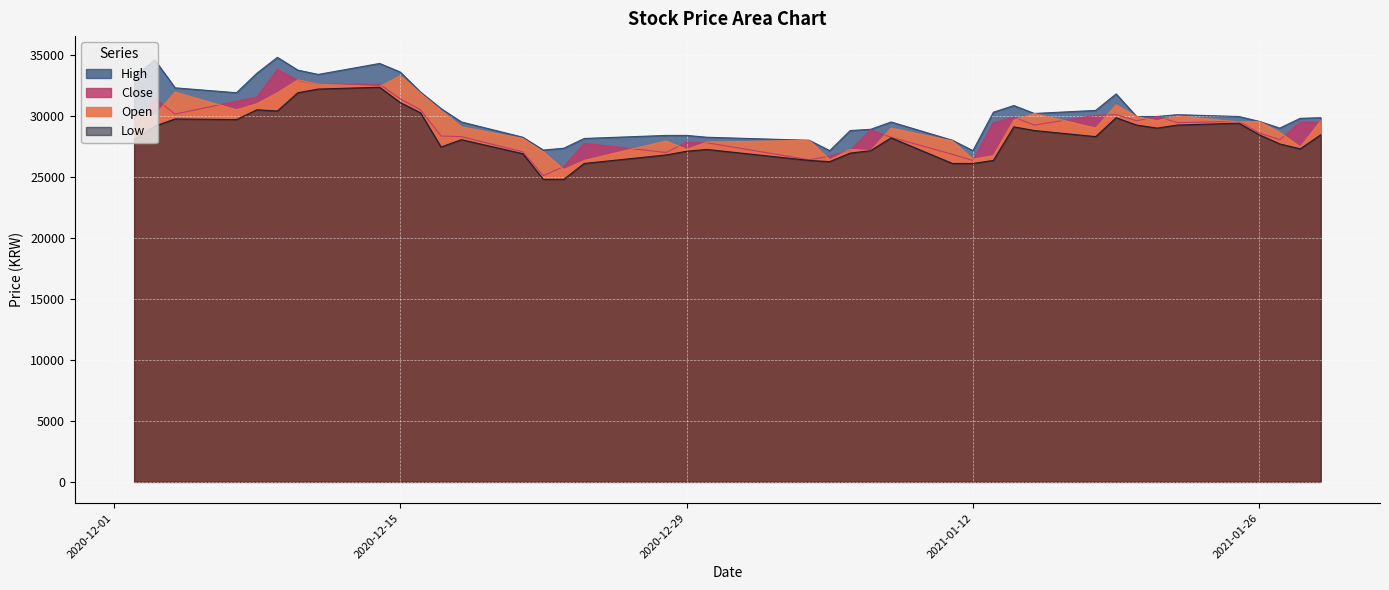

At which category does High reach its first local valley?

2020-12-07